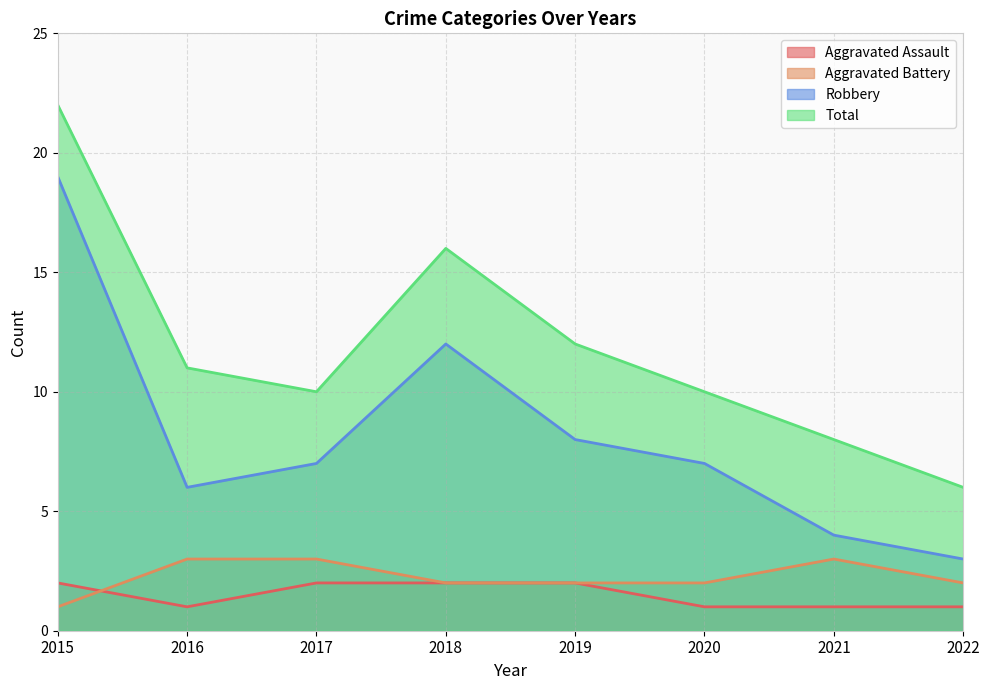

What is the highest value of the Robbery series?

19